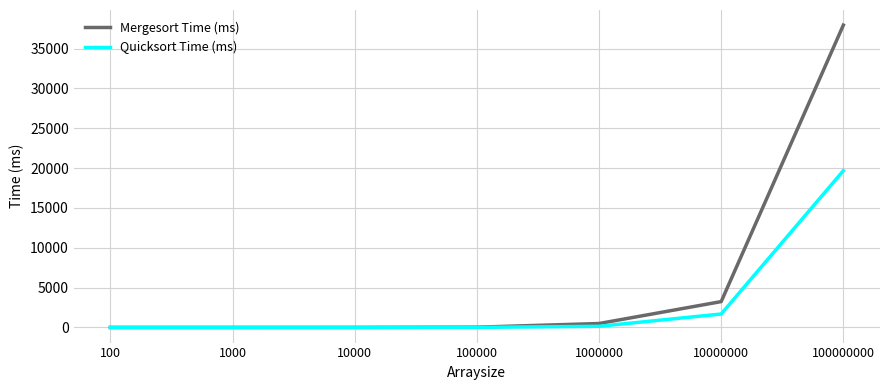

Is the value of Quicksort Time (ms) at 10000000 greater than the value of Mergesort Time (ms) at 100000?

Yes